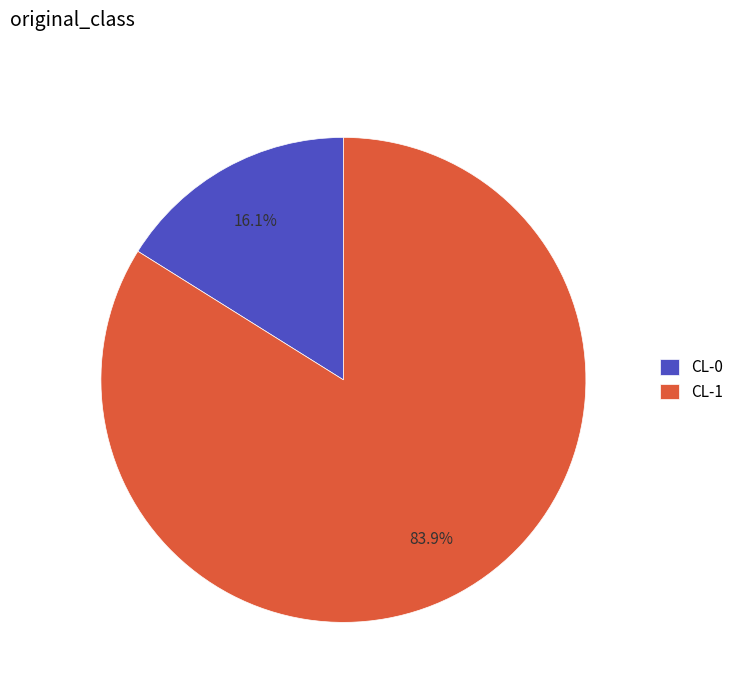

What percentage is NOT represented by CL-0?

83.9%